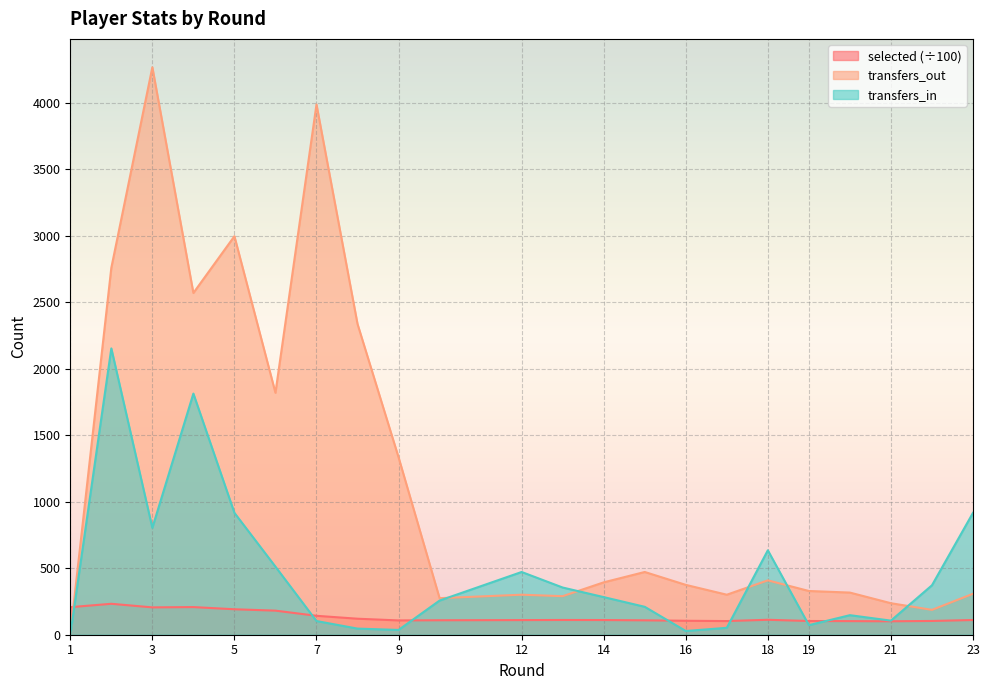

What is the approximate value of selected at 10?

108.8